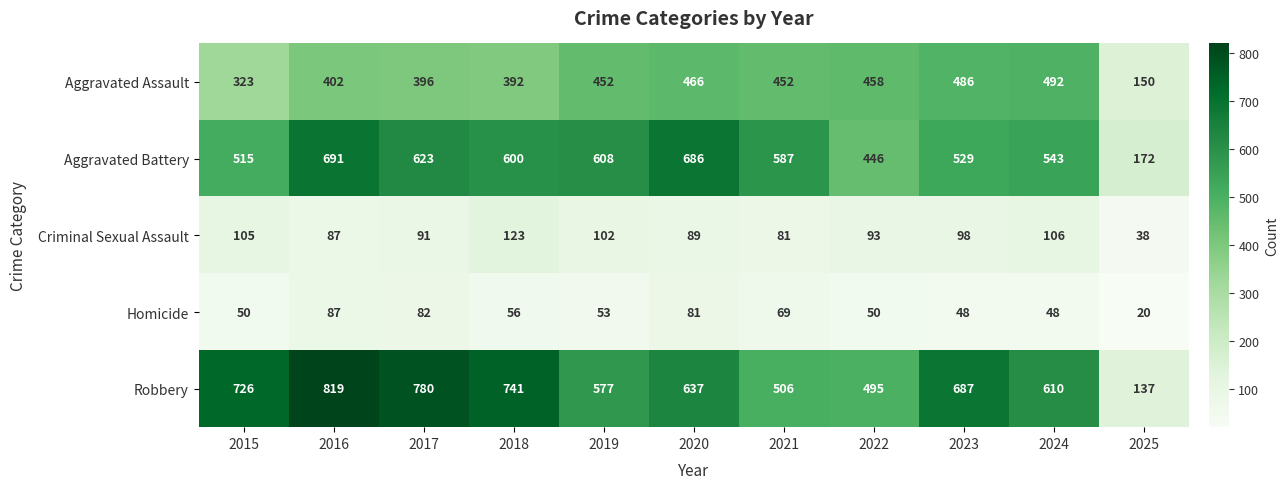

What is the greatest value displayed?

819